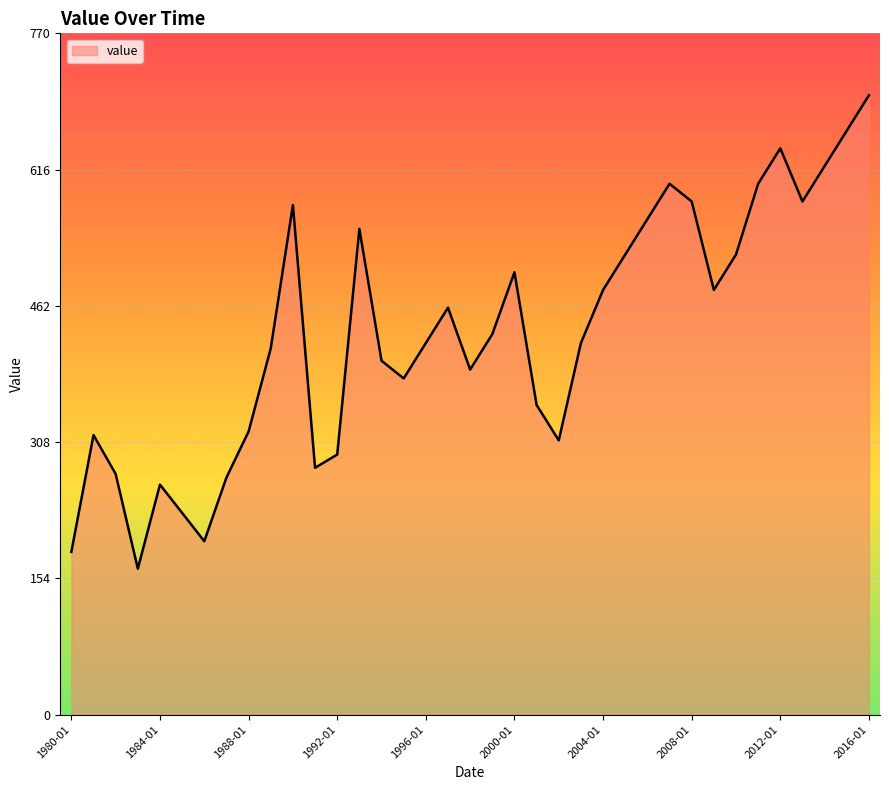

What is the maximum value shown in the chart?

700